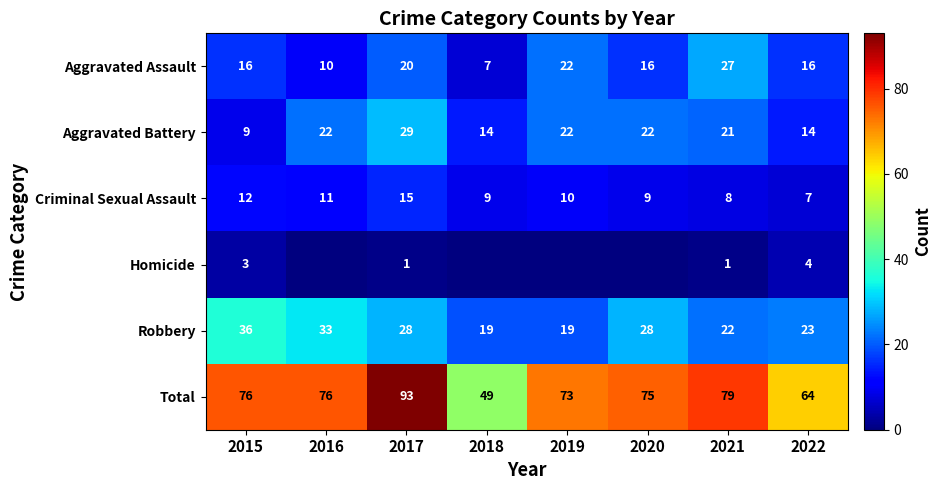

At 2017, list the series in order from smallest to largest.

Homicide, Criminal Sexual Assault, Aggravated Assault, Robbery, Aggravated Battery, Total